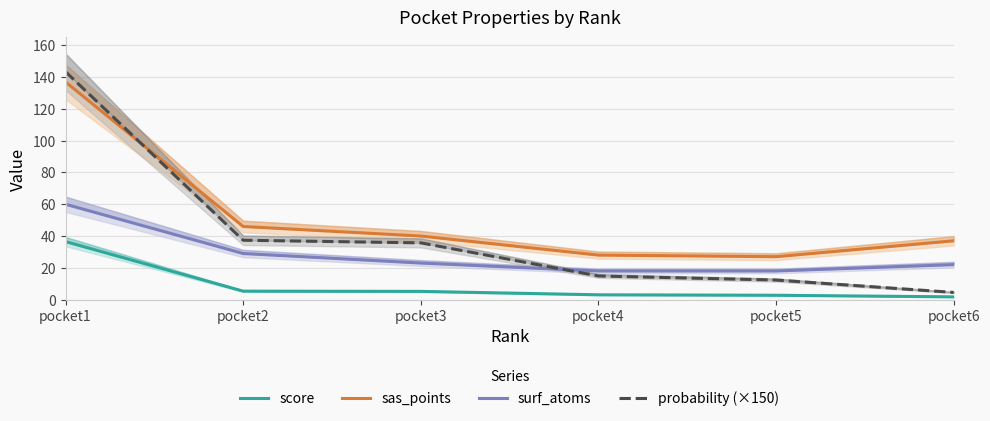

Reading left to right, transcribe all the data shown in this chart.

score: pocket1=36.5	pocket2=5.3	pocket3=5.2	pocket4=3.0	pocket5=2.7	pocket6=1.7
sas_points: pocket1=137.0	pocket2=46.0	pocket3=40.0	pocket4=28.0	pocket5=27.0	pocket6=37.0
surf_atoms: pocket1=60.0	pocket2=29.0	pocket3=23.0	pocket4=18.0	pocket5=18.0	pocket6=22.0
probability (×150): pocket1=143.4	pocket2=37.4	pocket3=35.7	pocket4=14.9	pocket5=12.3	pocket6=4.5